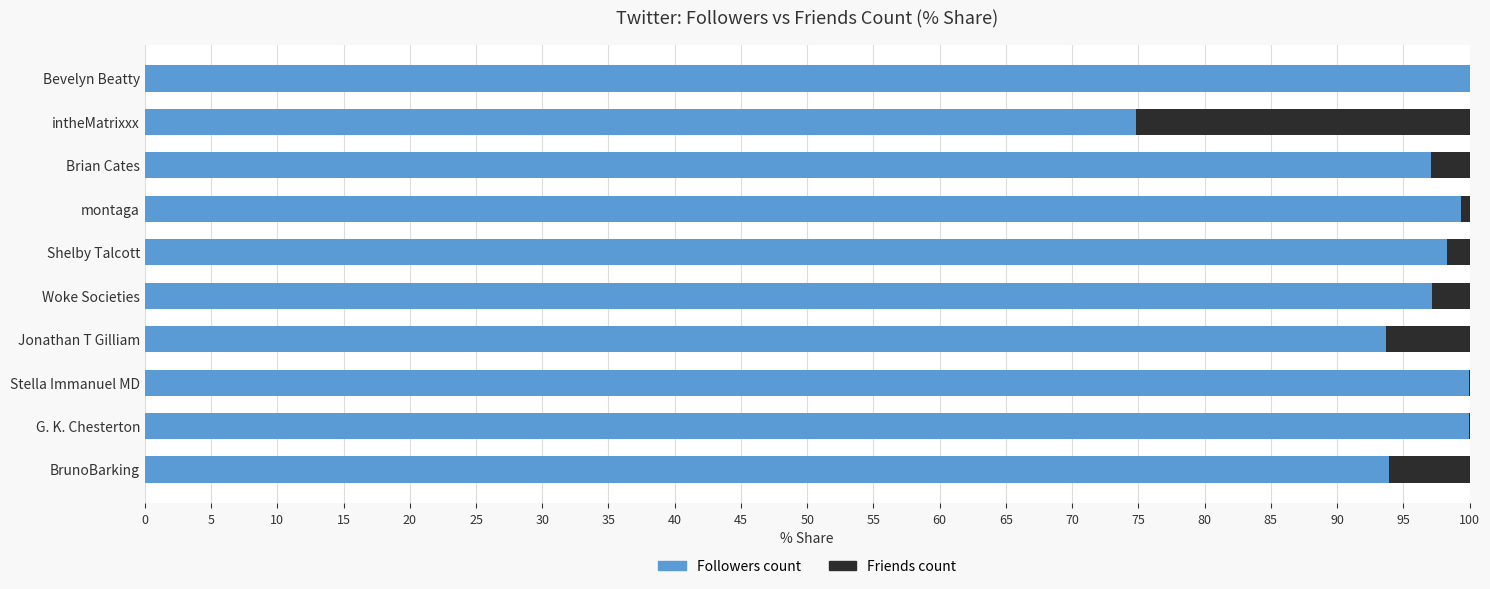

What is the total value across all series at intheMatrixxx?

100.0